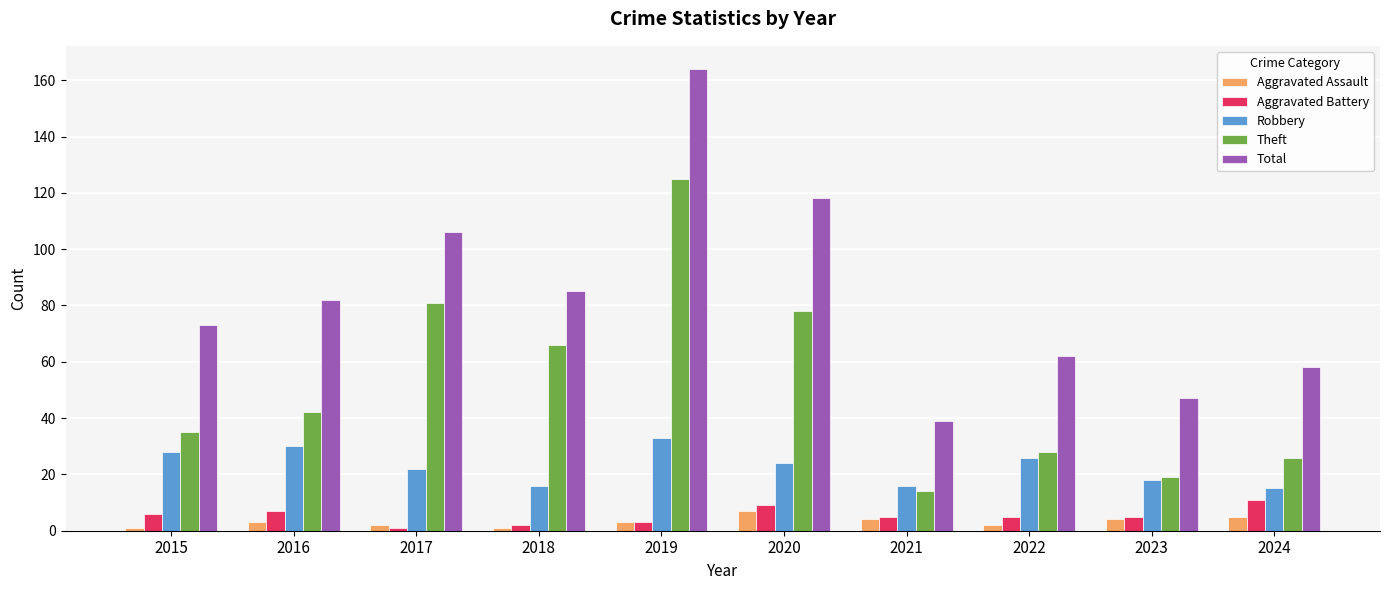

What is the value of the Total bar at the 4th from the left?

85